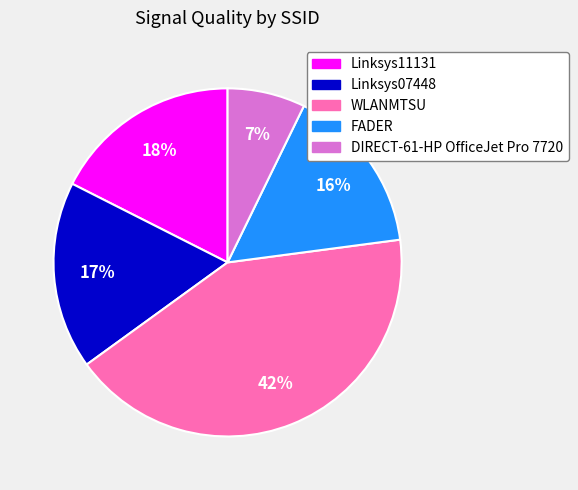

To the nearest percent, what is the average slice percentage?

20%